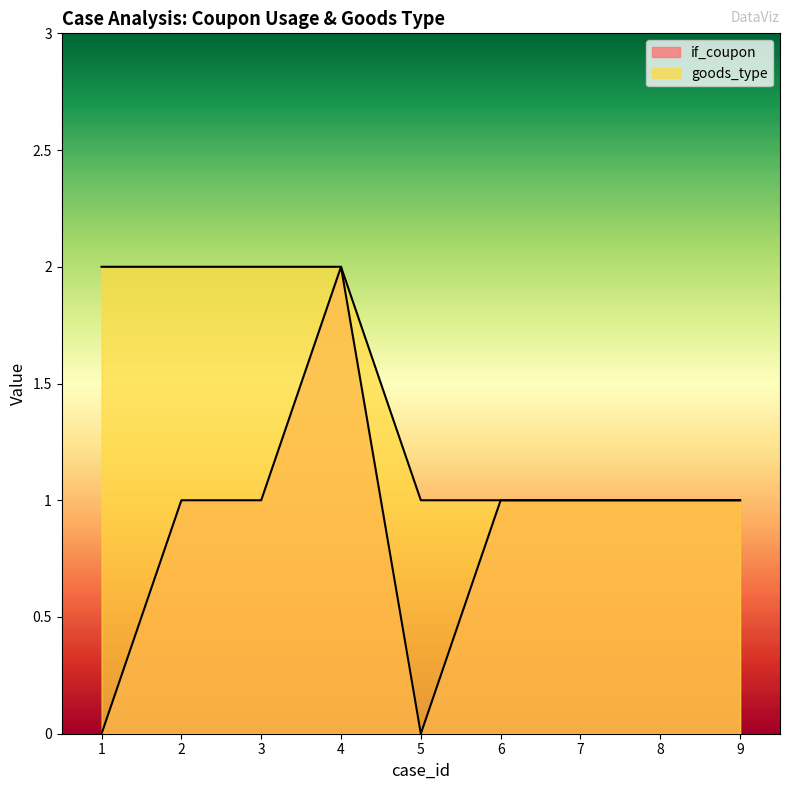

Is it true that goods_type equals 2 at 2?

True